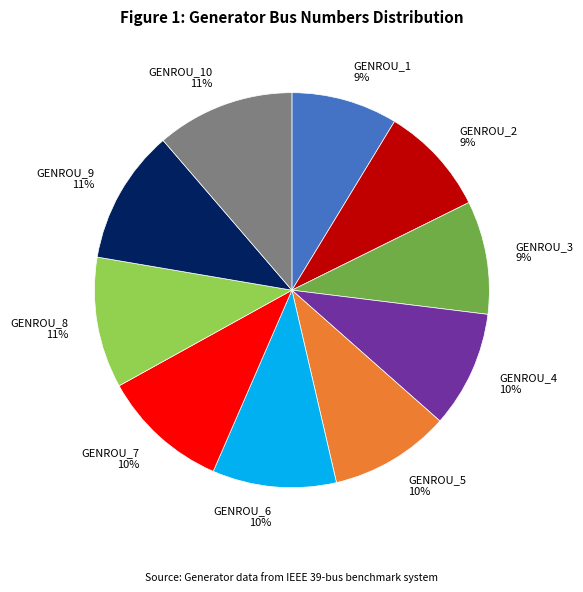

To the nearest percent, what percentage of the pie is GENROU_7 10%?

10%